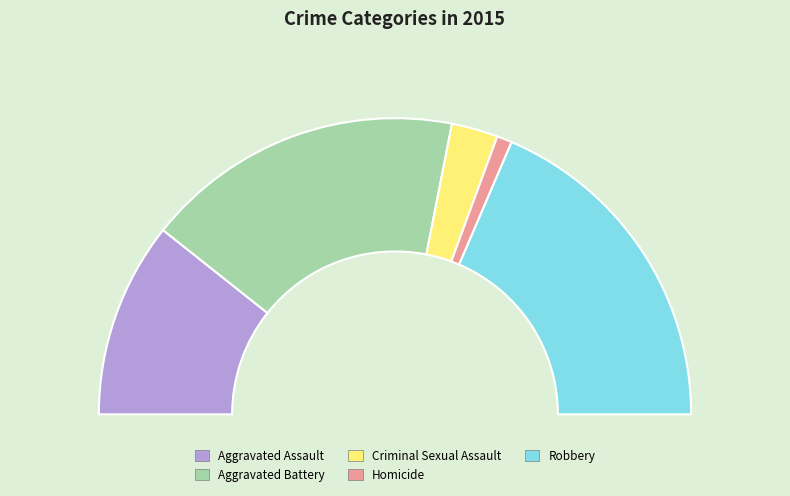

To the nearest percent, what is the average slice percentage?

20%